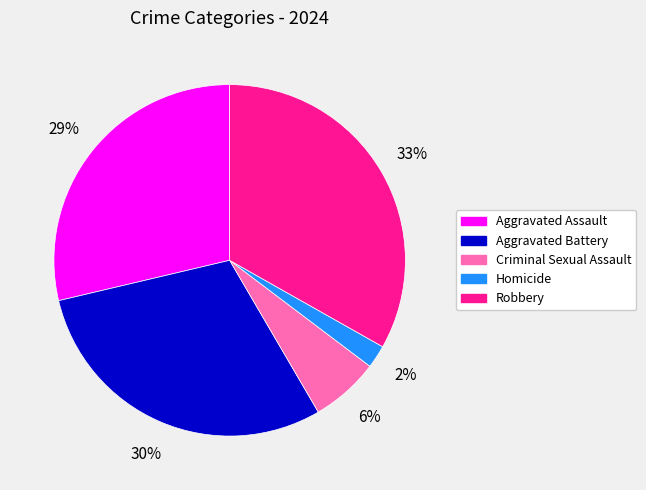

Between Criminal Sexual Assault and Aggravated Battery, which is larger?

Aggravated Battery